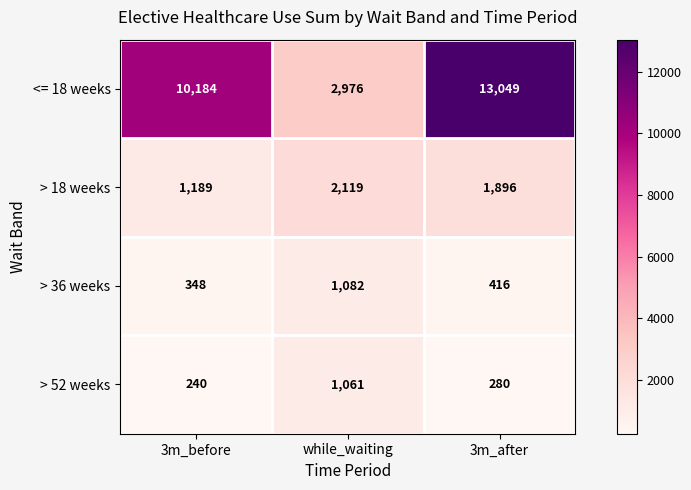

Rank the series at 3m_after from lowest to highest value.

> 52 weeks, > 36 weeks, > 18 weeks, <= 18 weeks